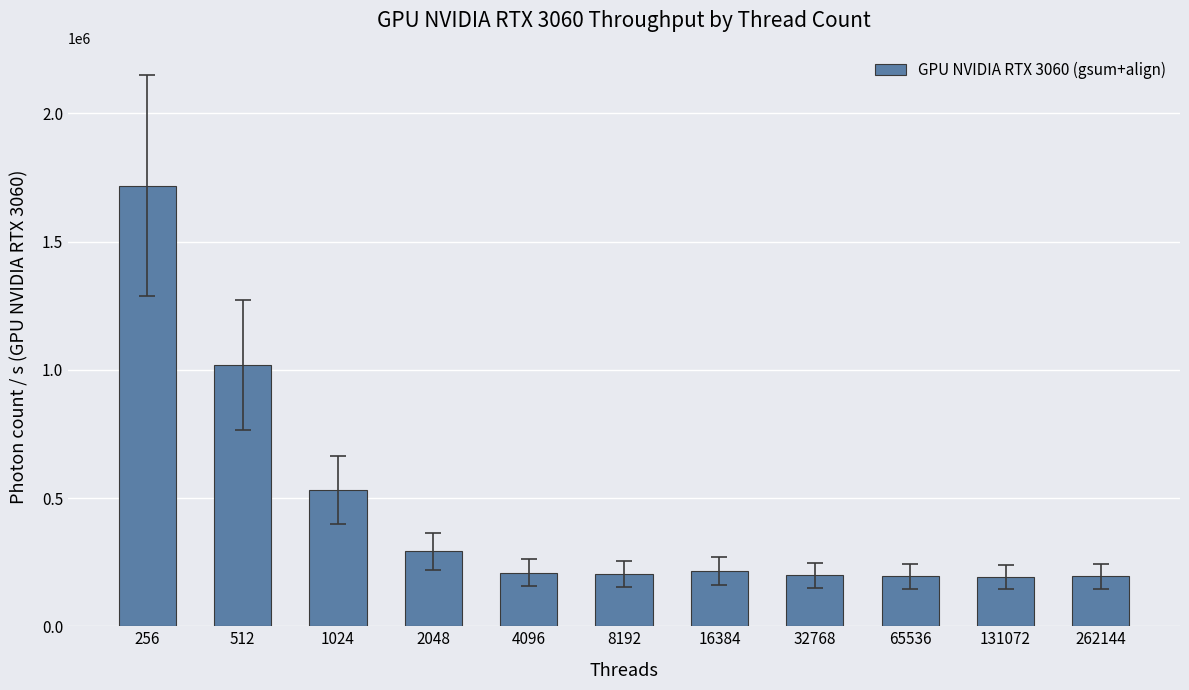

The chart shows a value of 192342 at 131072. True or false?

True